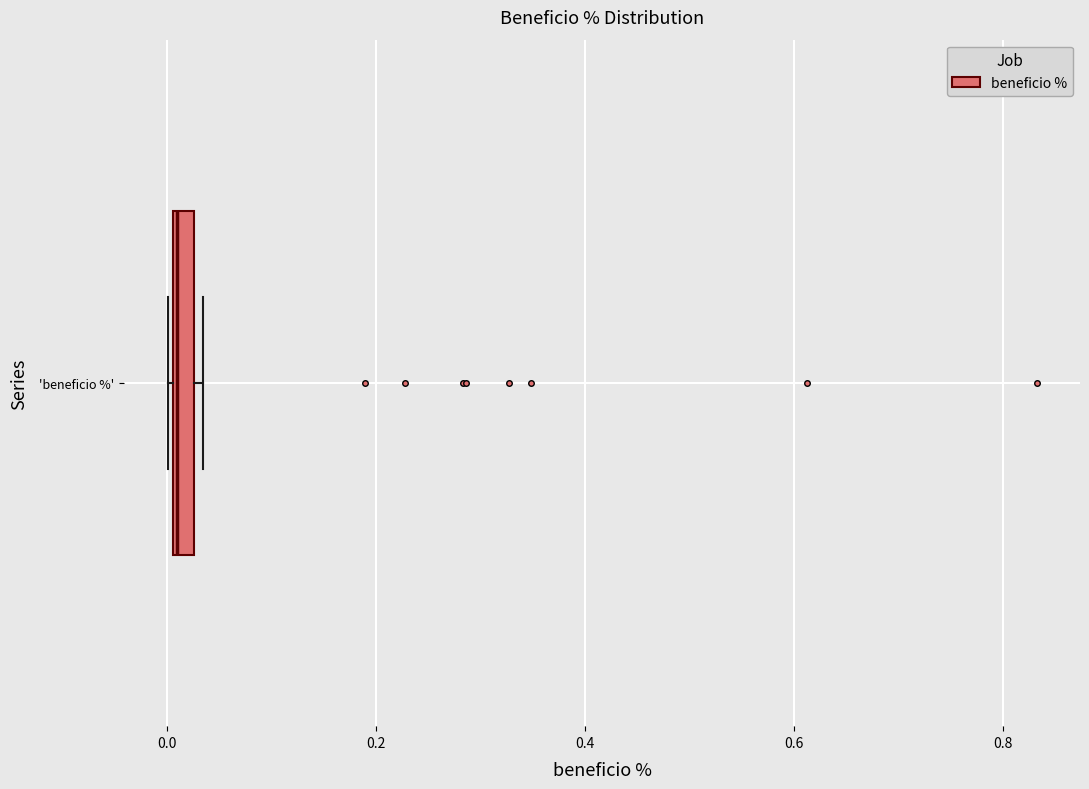

Where is the left edge of the box for 'beneficio %' on the x-axis? The values are not printed on the chart, so give them approximately, as read against the axis.

0.00